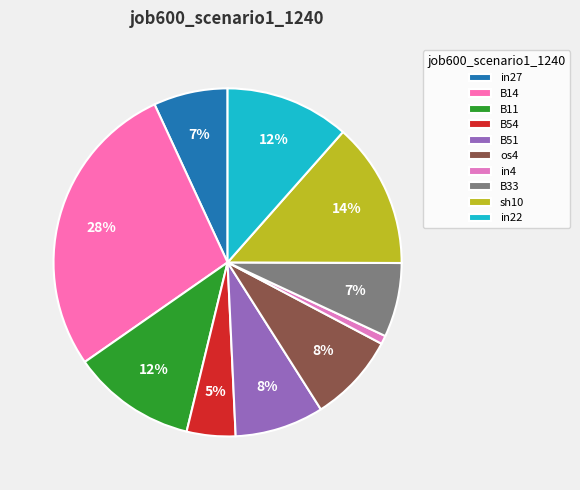

Does B51 represent more than half of the total?

No